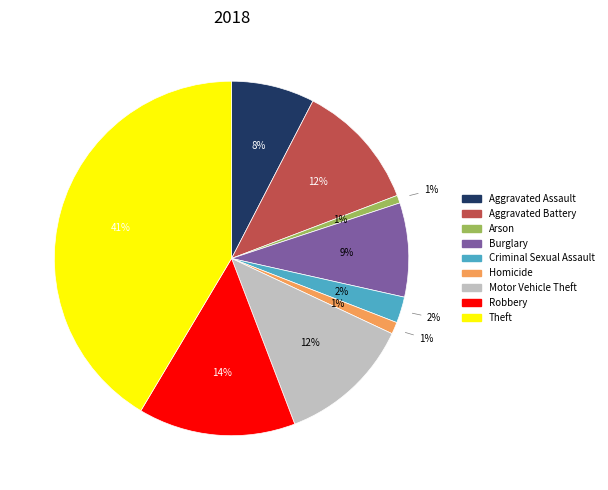

Count the number of slices in the pie.

9